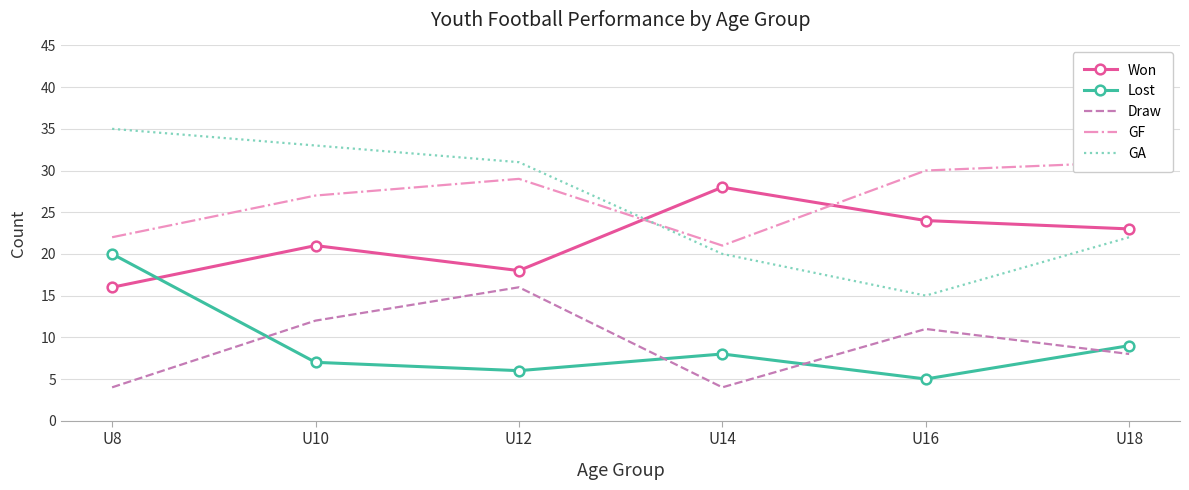

At which label is GA closest to 25?

U18